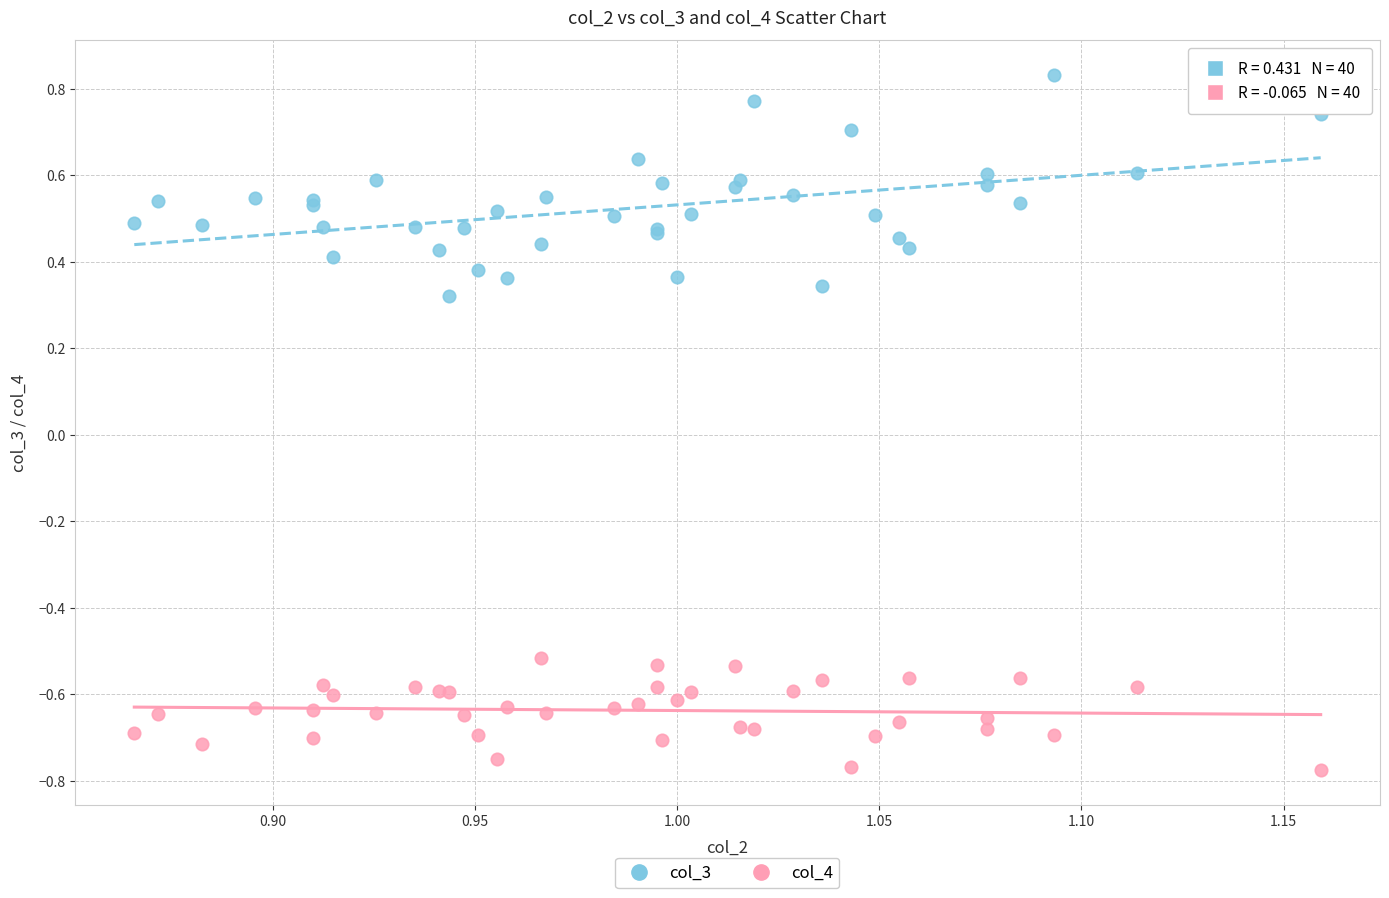

Which series has the largest Y range (max minus min)?

col_3